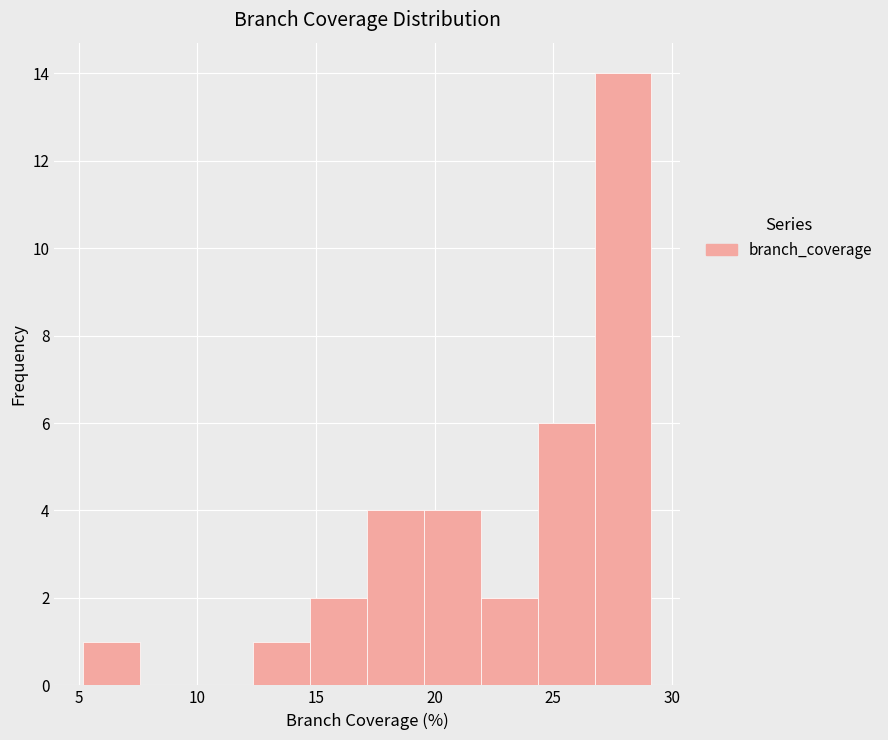

Reading left to right, transcribe this chart: for each bar, give the range it covers on the x-axis and its height. Neither the bar edges nor the heights are printed on the chart, so give them approximately, as read against the axes.

5.0 to 7.5: 1
7.5 to 10.0: 0
10.0 to 12.5: 0
12.5 to 15.0: 1
15.0 to 17.0: 2
17.0 to 19.5: 4
19.5 to 22.0: 4
22.0 to 24.5: 2
24.5 to 26.5: 6
26.5 to 29.0: 14